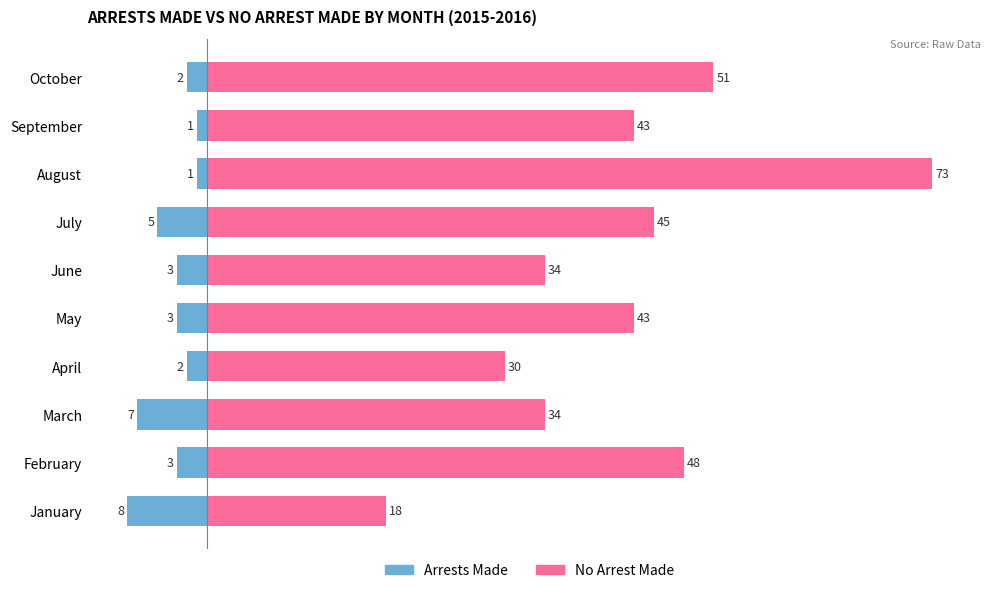

What is the difference between the highest and lowest values at June?

37